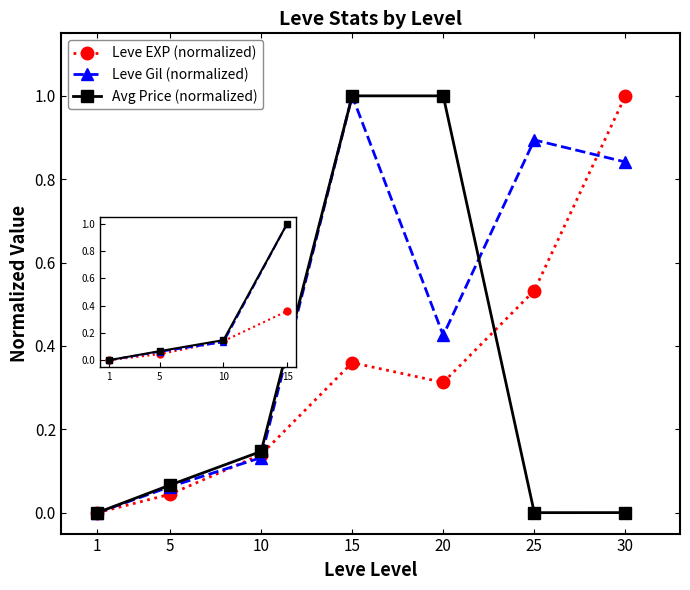

What is the total value across all series at 5?

0.2